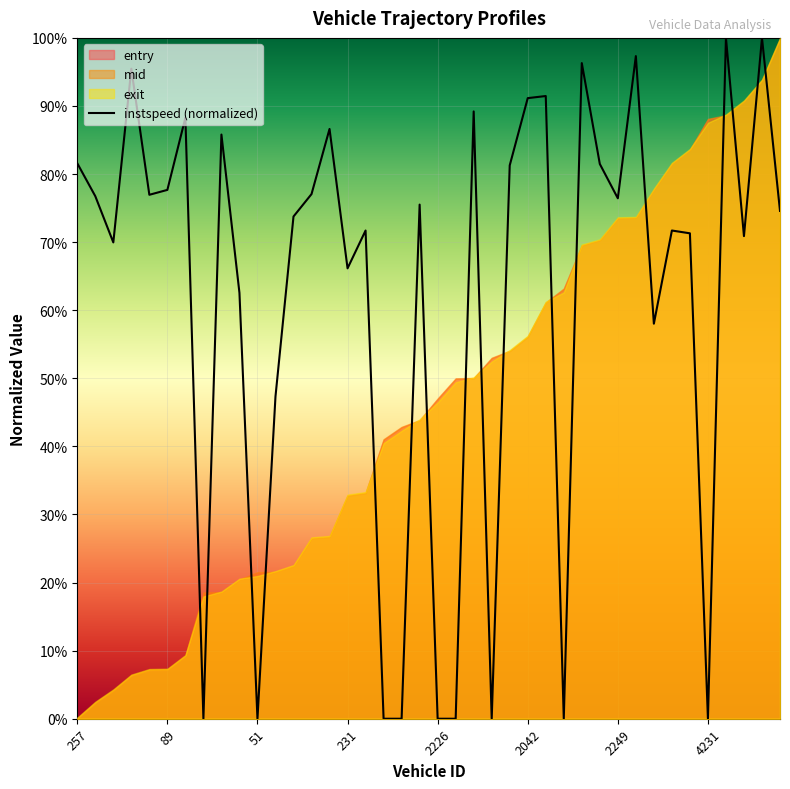

How many lines are shown in the chart?

1